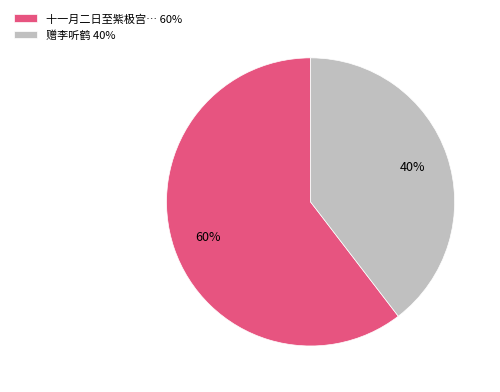

To the nearest percent, what is the average slice percentage?

50%